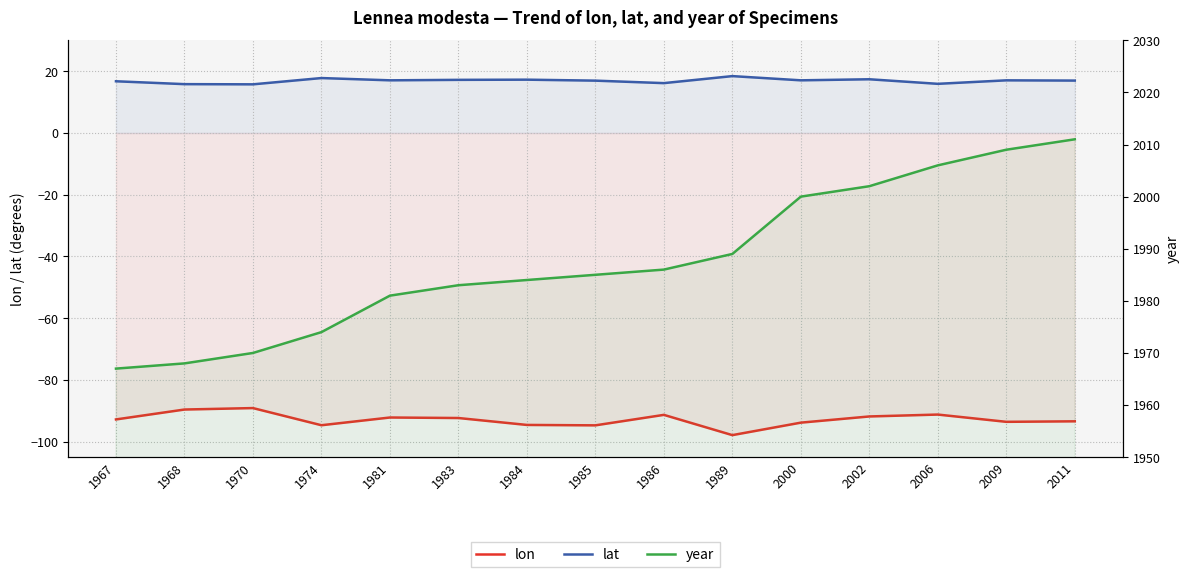

Which series has the widest spread of values?

year